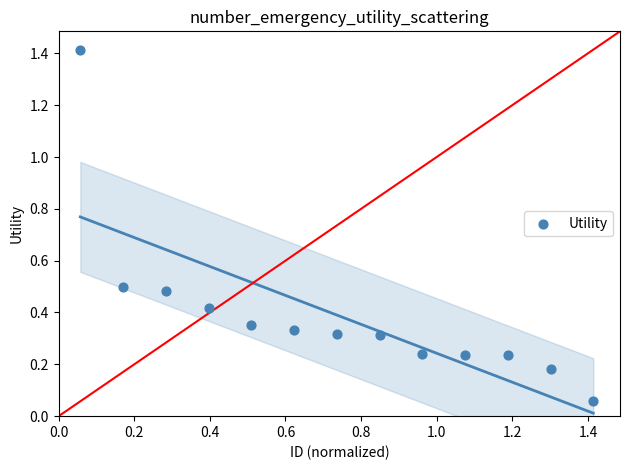

What is the range of Y values (max minus min)?

1.4